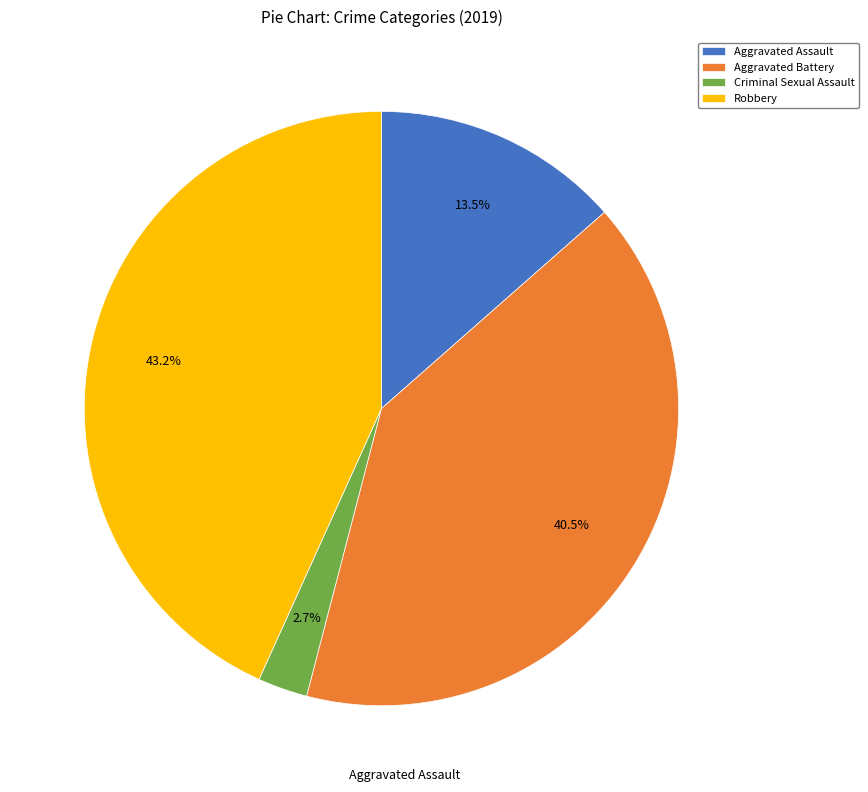

To the nearest percent, what percentage of the pie is Robbery?

43%